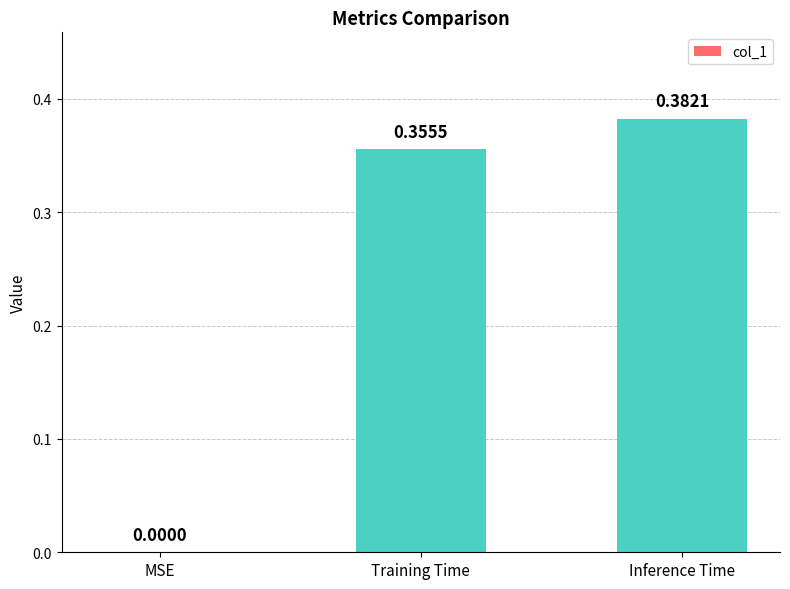

At which category does the chart reach its peak across all series?

Inference Time